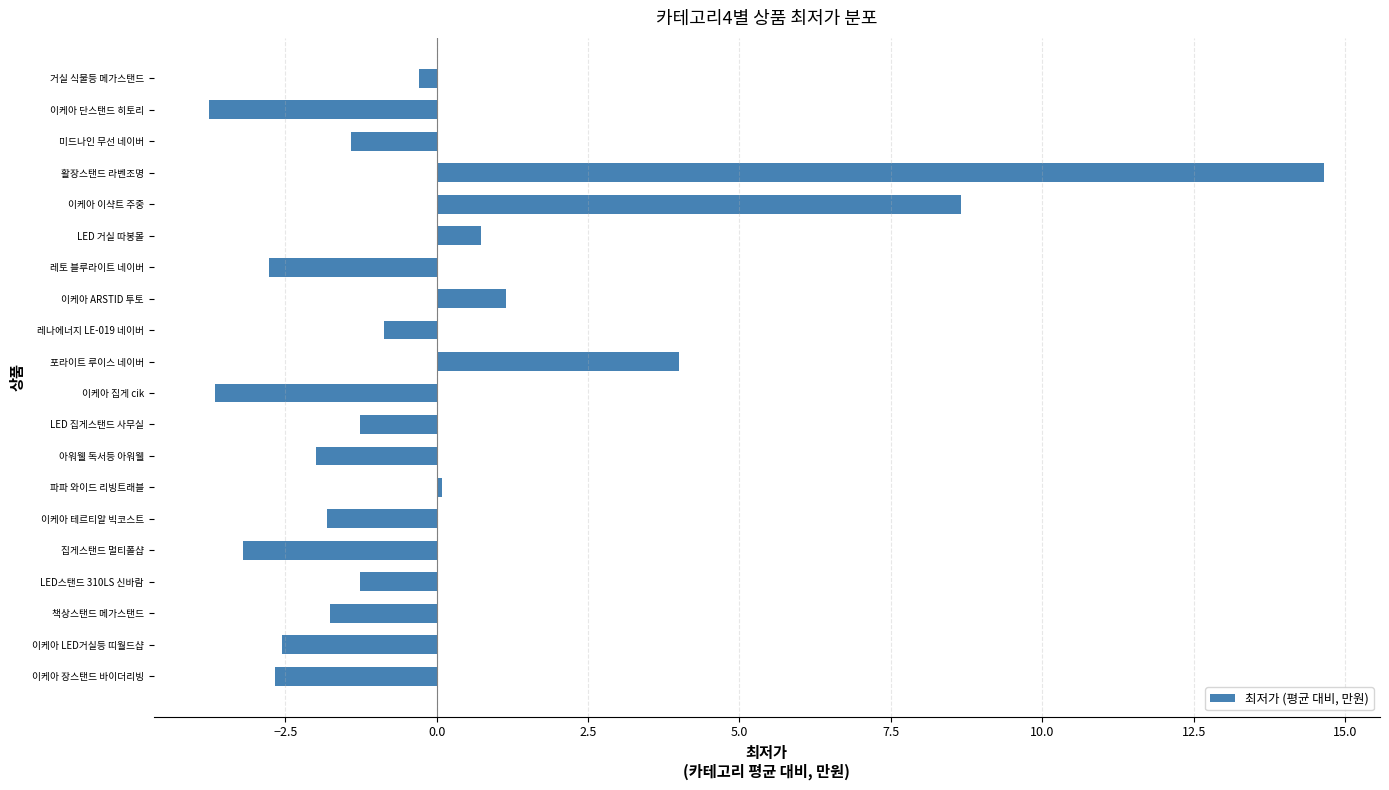

What is the change in value from 이케아 테르티알 빅코스트 to 이케아 이샥트 주중?

+10.5